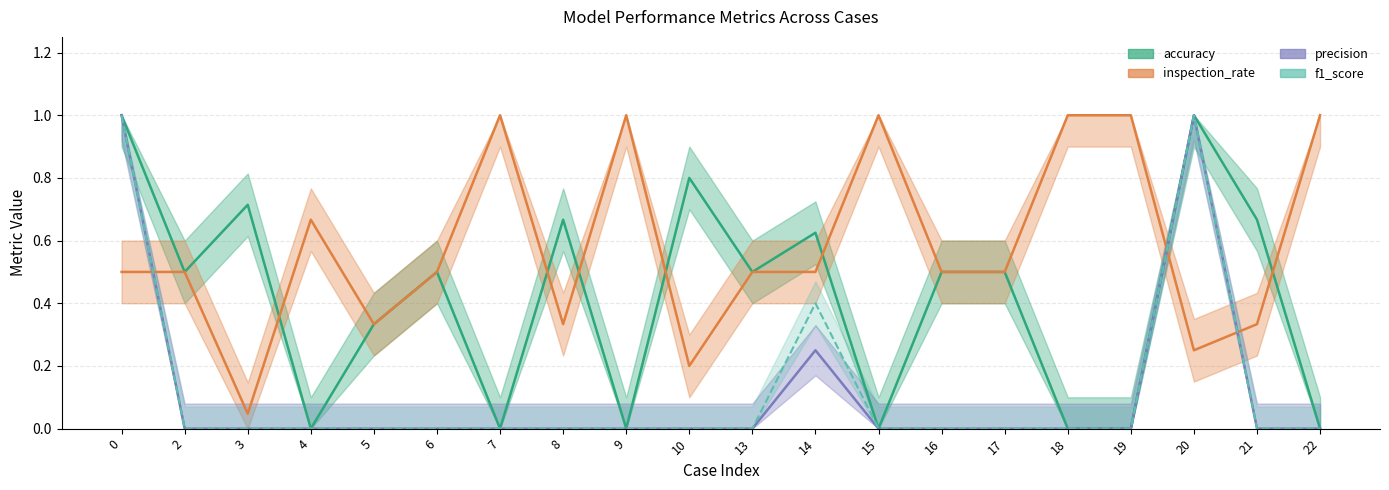

True or false: precision has more than 2 interior local peaks.

False